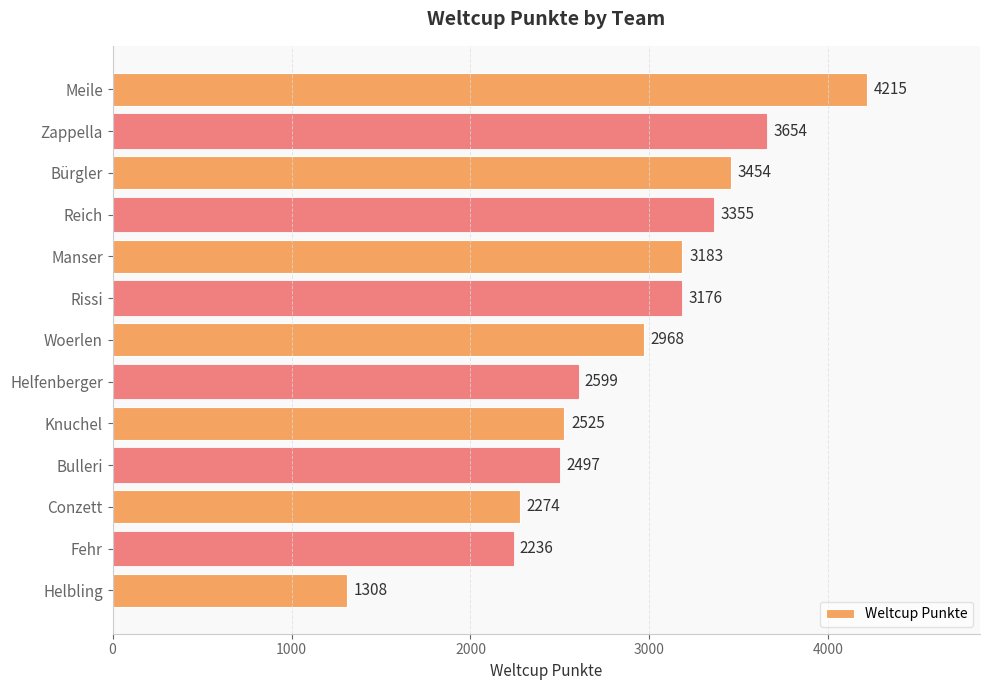

What is the difference between the maximum and second lowest values?

1979